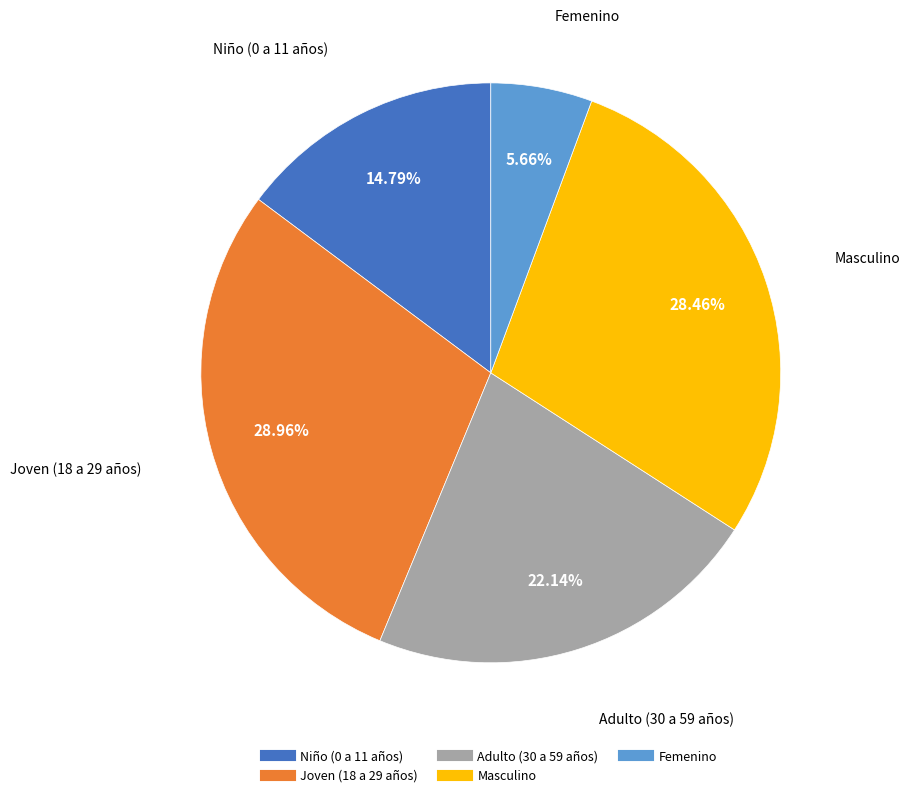

Is there any slice that represents more than half of the pie?

No